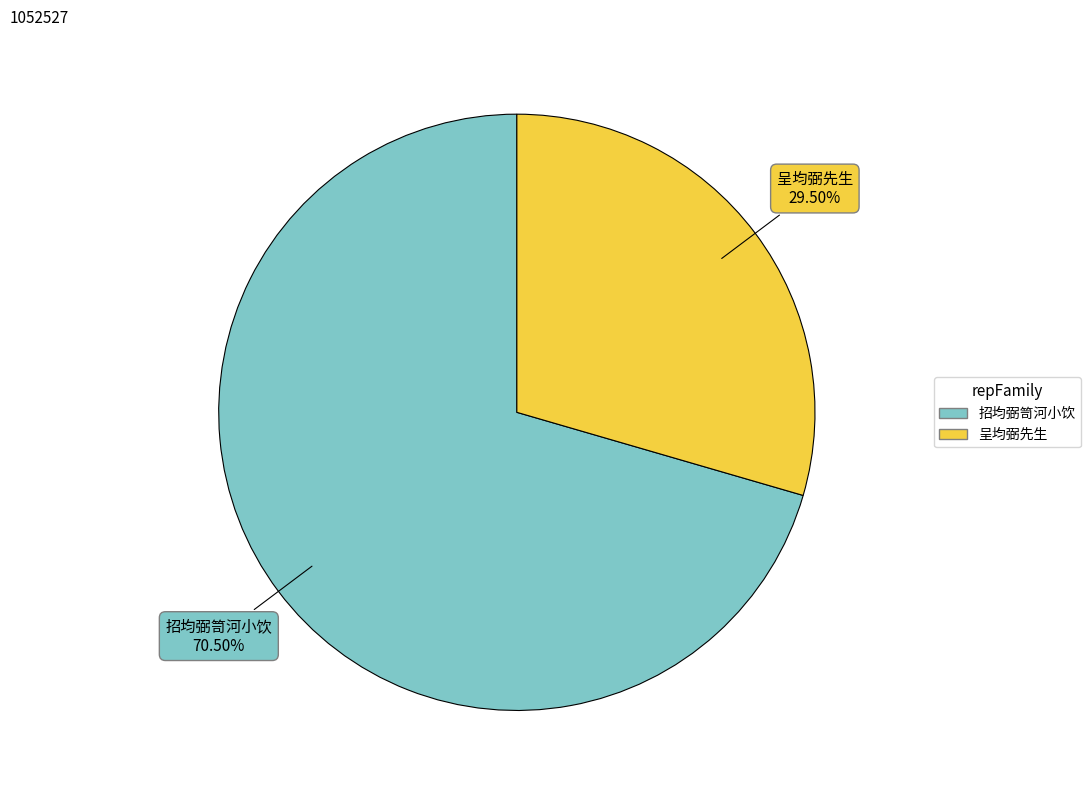

Between 招均弼笥河小饮 and 呈均弼先生, which is larger?

招均弼笥河小饮